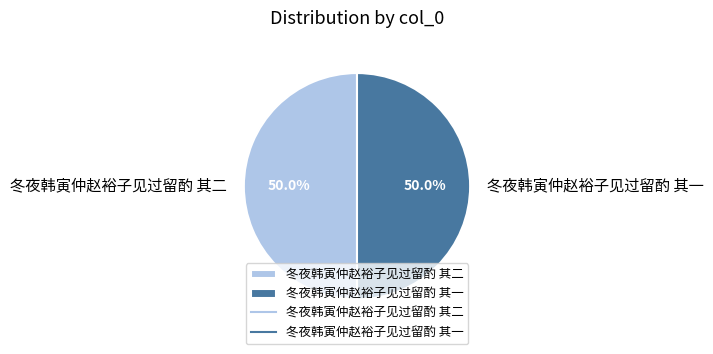

True or false: 冬夜韩寅仲赵裕子见过留酌 其一 accounts for 50% of the total.

True